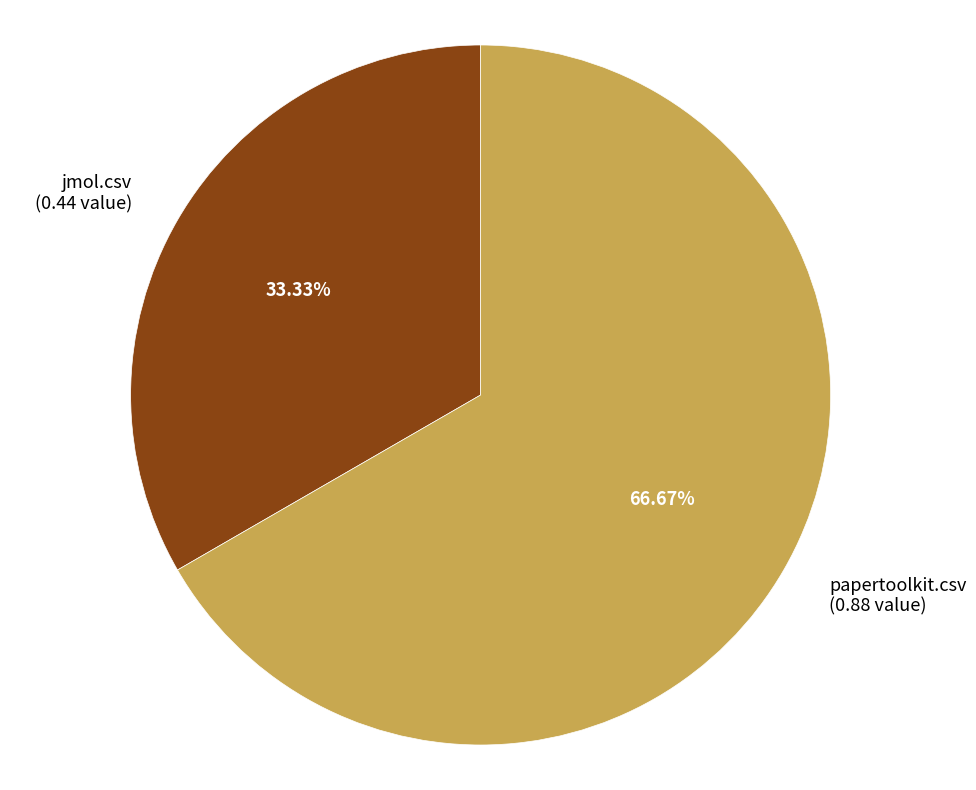

Is the sum of papertoolkit.csv and jmol.csv greater than half?

Yes